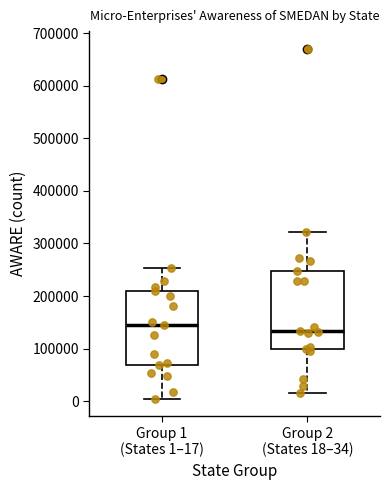

Reading left to right, read every box against the y-axis: the position of its median line, the range the box covers, and the ends of its whiskers. The values are not printed on the chart, so give them approximately, as read against the axis.

Group 1 (States 1–17): median 150000, box 70000 to 210000, whiskers 0 to 250000
Group 2 (States 18–34): median 130000, box 100000 to 250000, whiskers 20000 to 320000